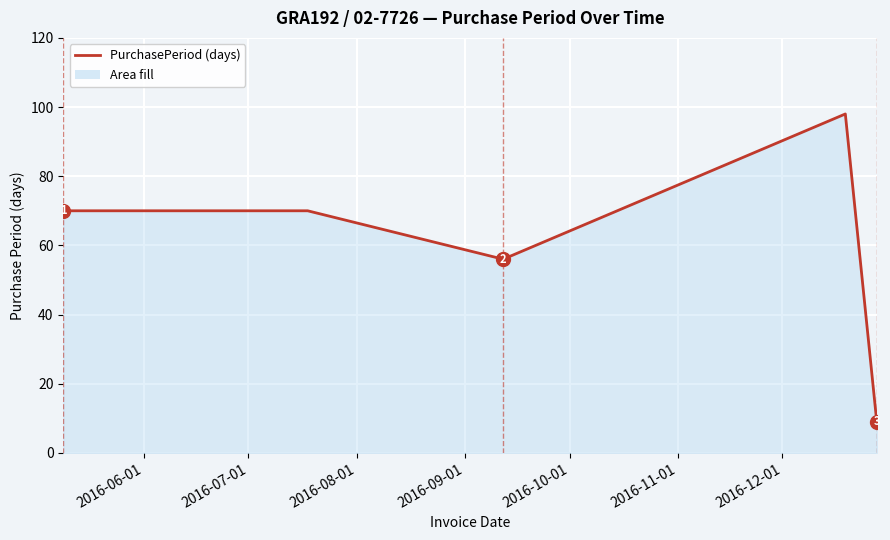

What is the maximum value shown in the chart?

98